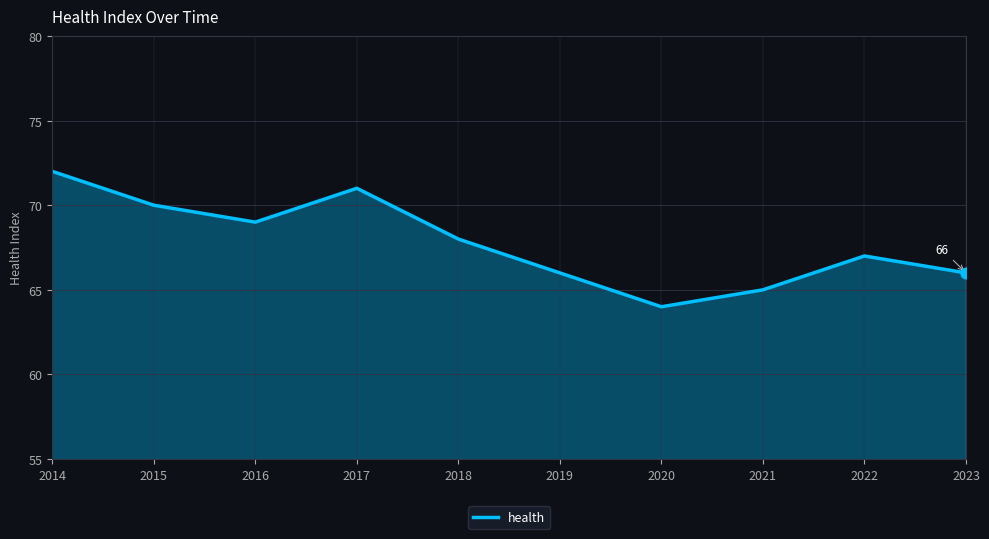

What is the ratio of the value at 2019 to the value at 2018?

1.0